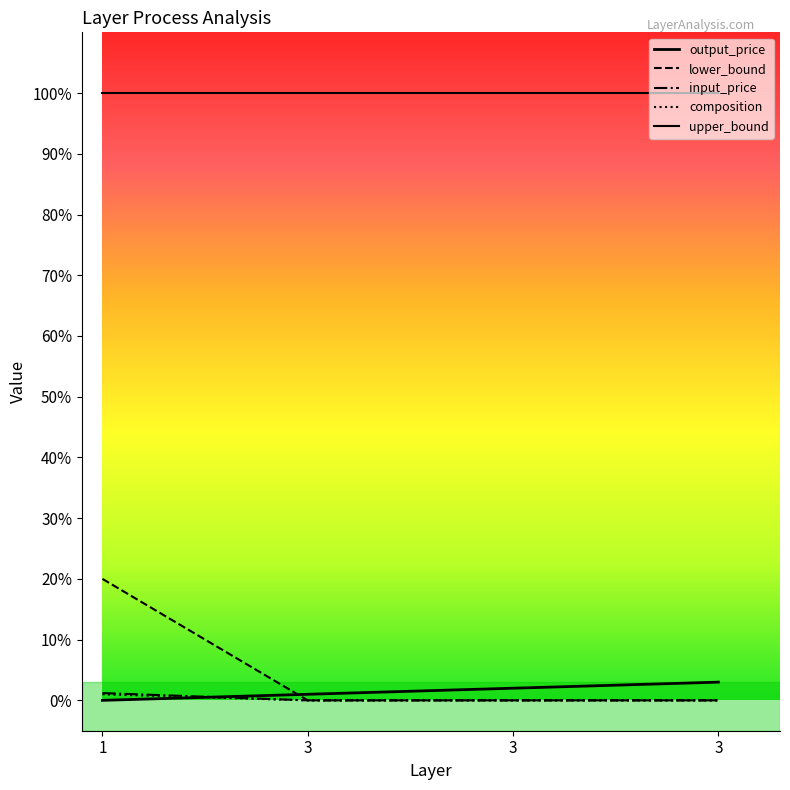

At which category does the chart reach its minimum across all series?

1